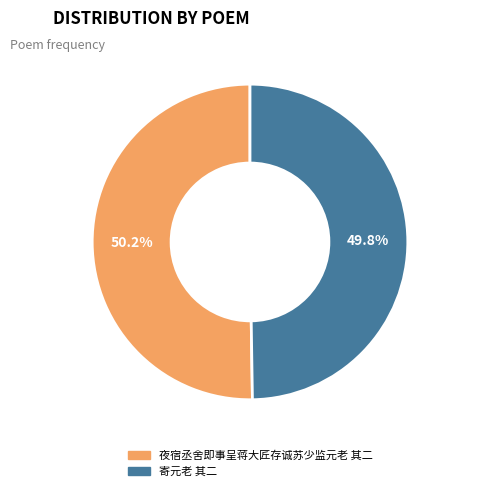

Is there any slice that represents more than half of the pie?

Yes